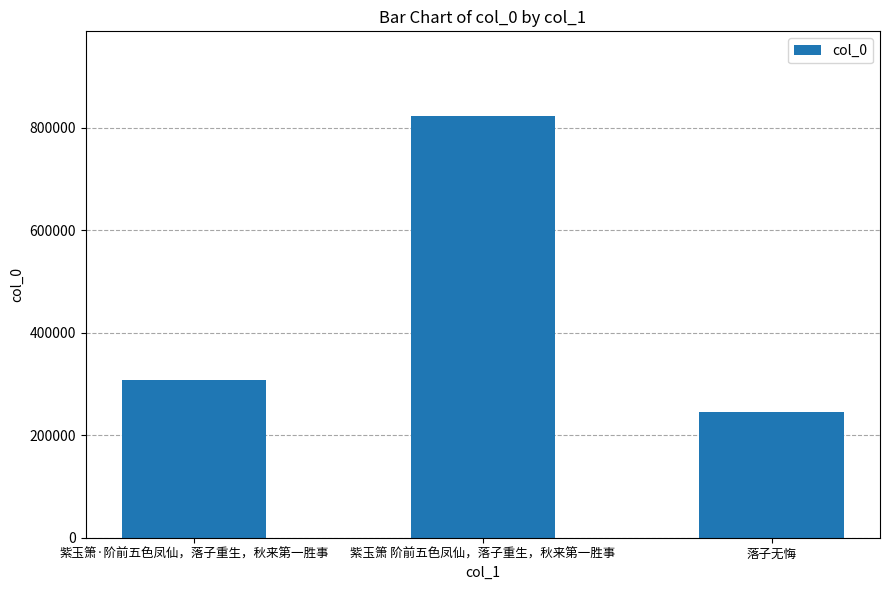

List the labels in order of value, smallest first.

落子无悔, 紫玉箫·阶前五色凤仙，落子重生，秋来第一胜事, 紫玉箫 阶前五色凤仙，落子重生，秋来第一胜事